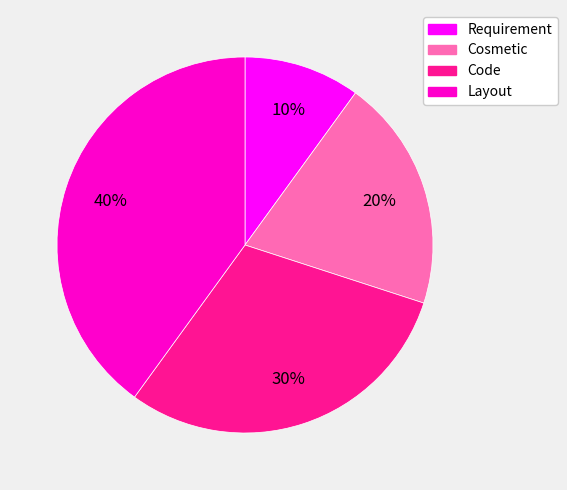

True or false: Requirement accounts for 23% of the total.

False